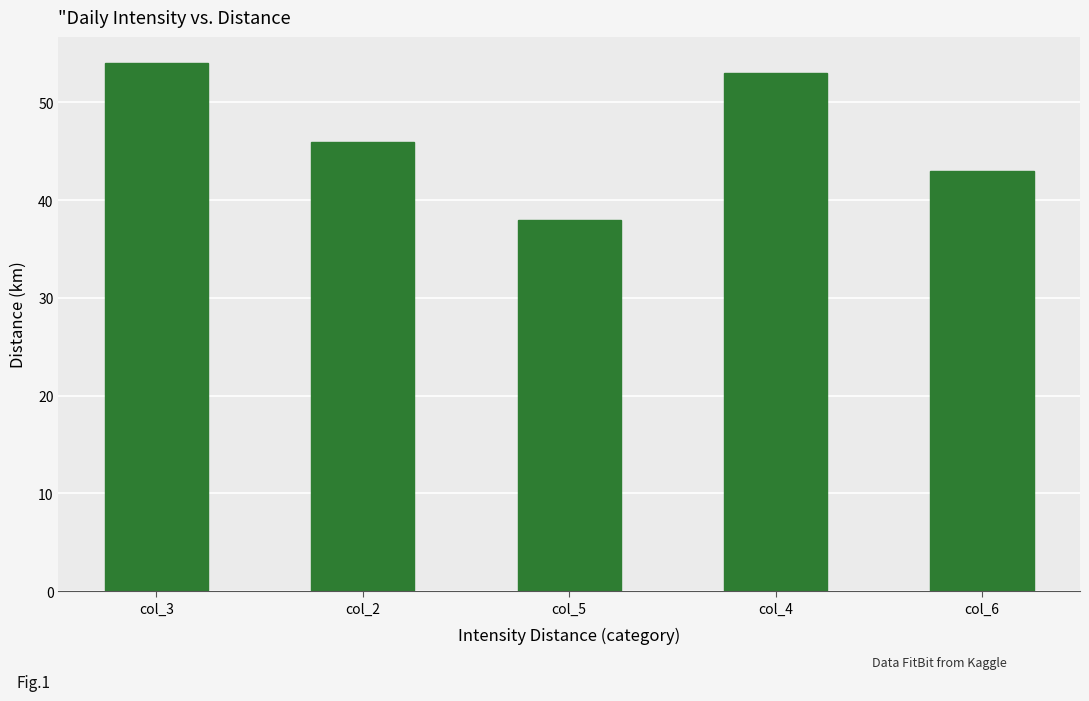

How many distinct data groups are displayed?

1